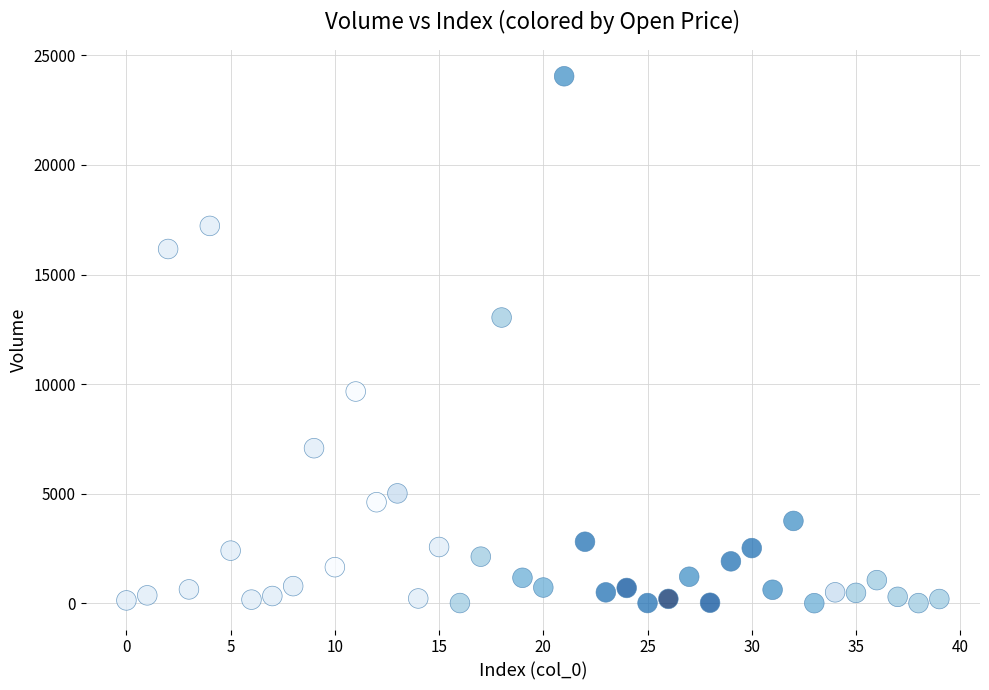

What is the range of Y values (max minus min)?

24044.7